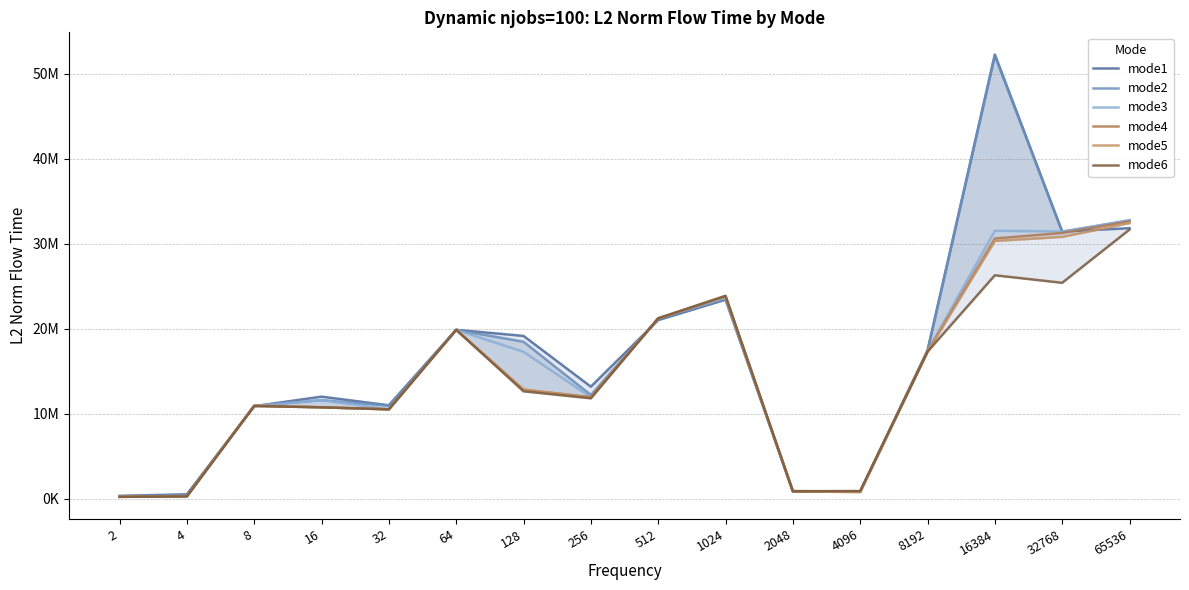

What is the difference between the second highest and minimum values in the mode1 series?

31507358.0